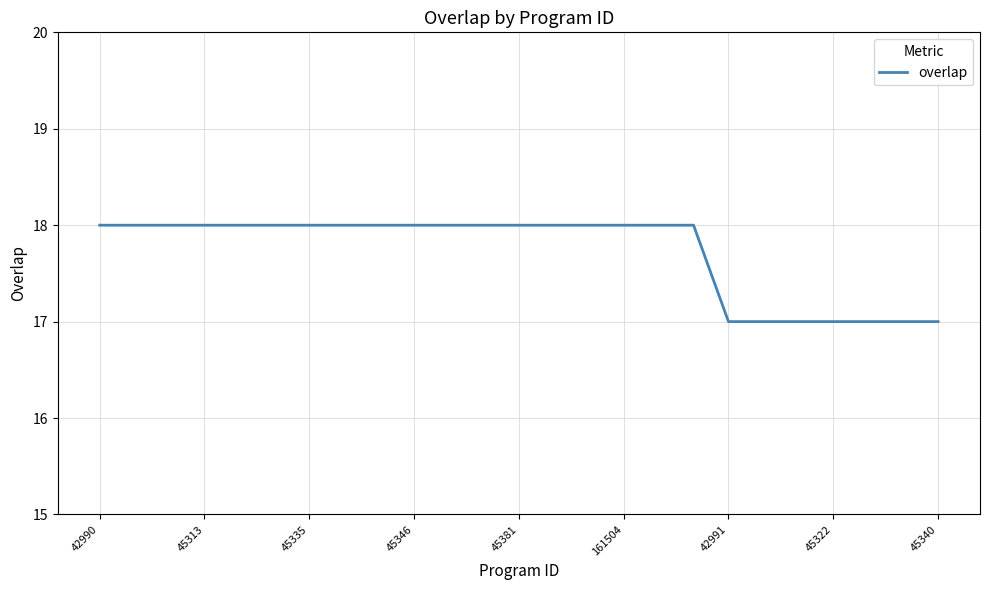

What is the greatest value displayed?

18